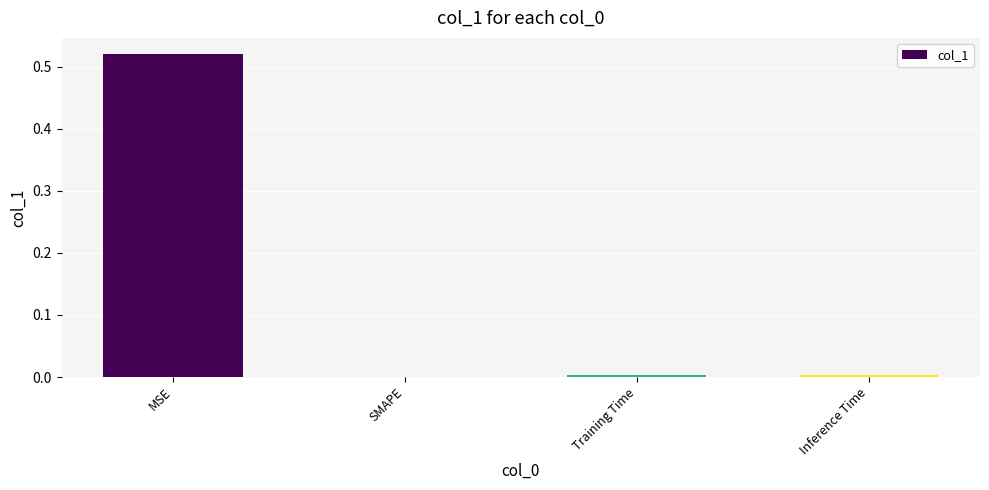

The chart shows a value of 0.0 at Inference Time. True or false?

True